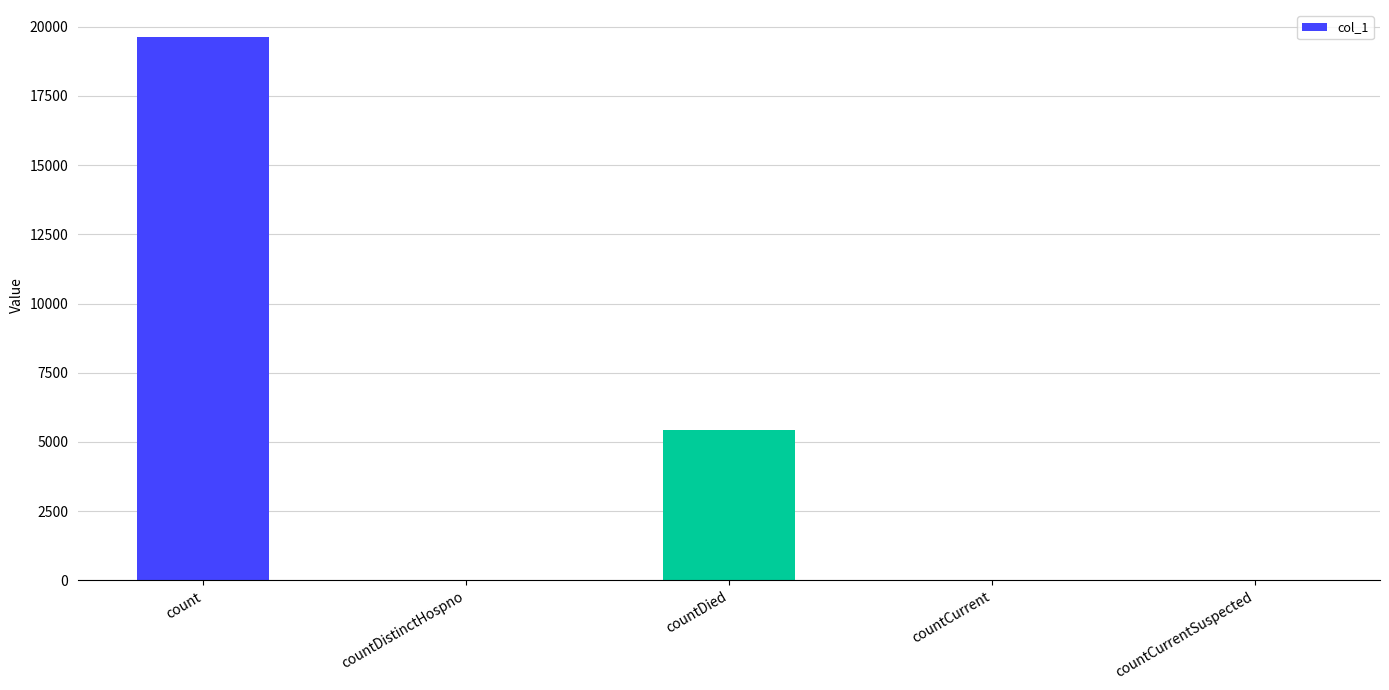

Which has a higher value, countCurrent or countDied?

countDied